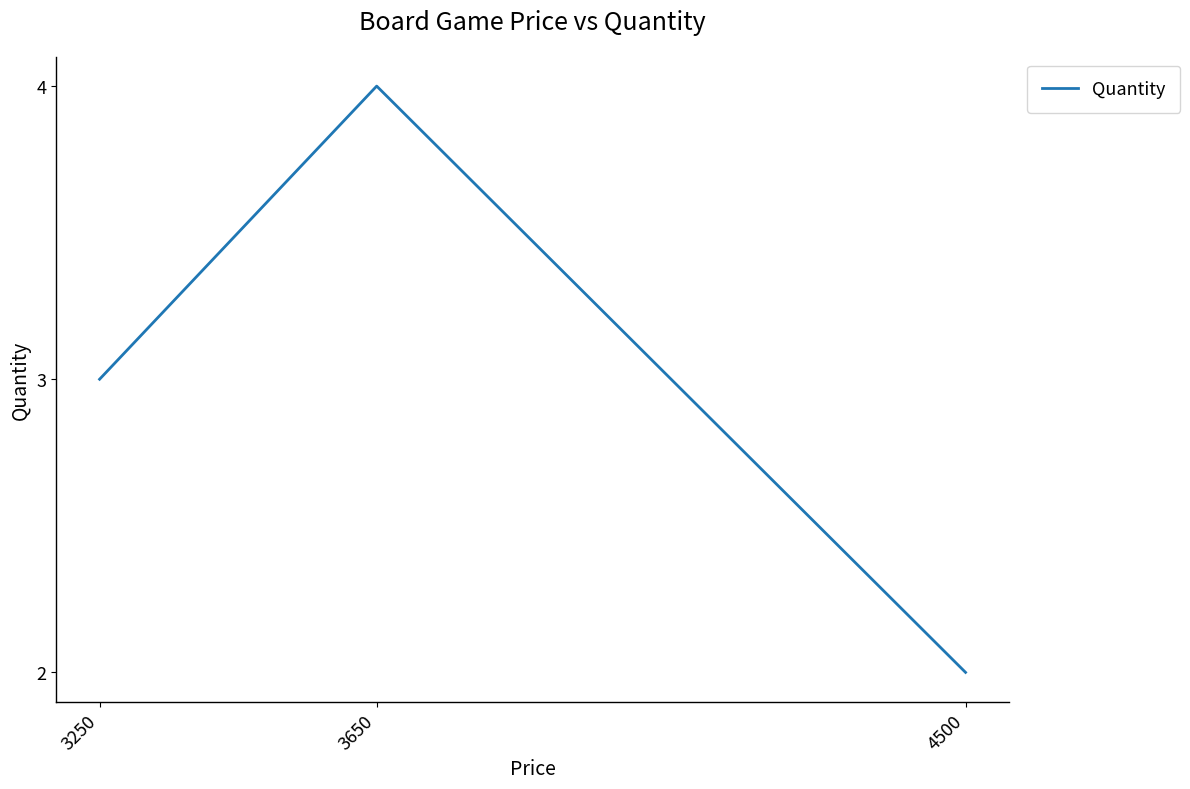

What is the sum of the values at 3650 and 3250?

7